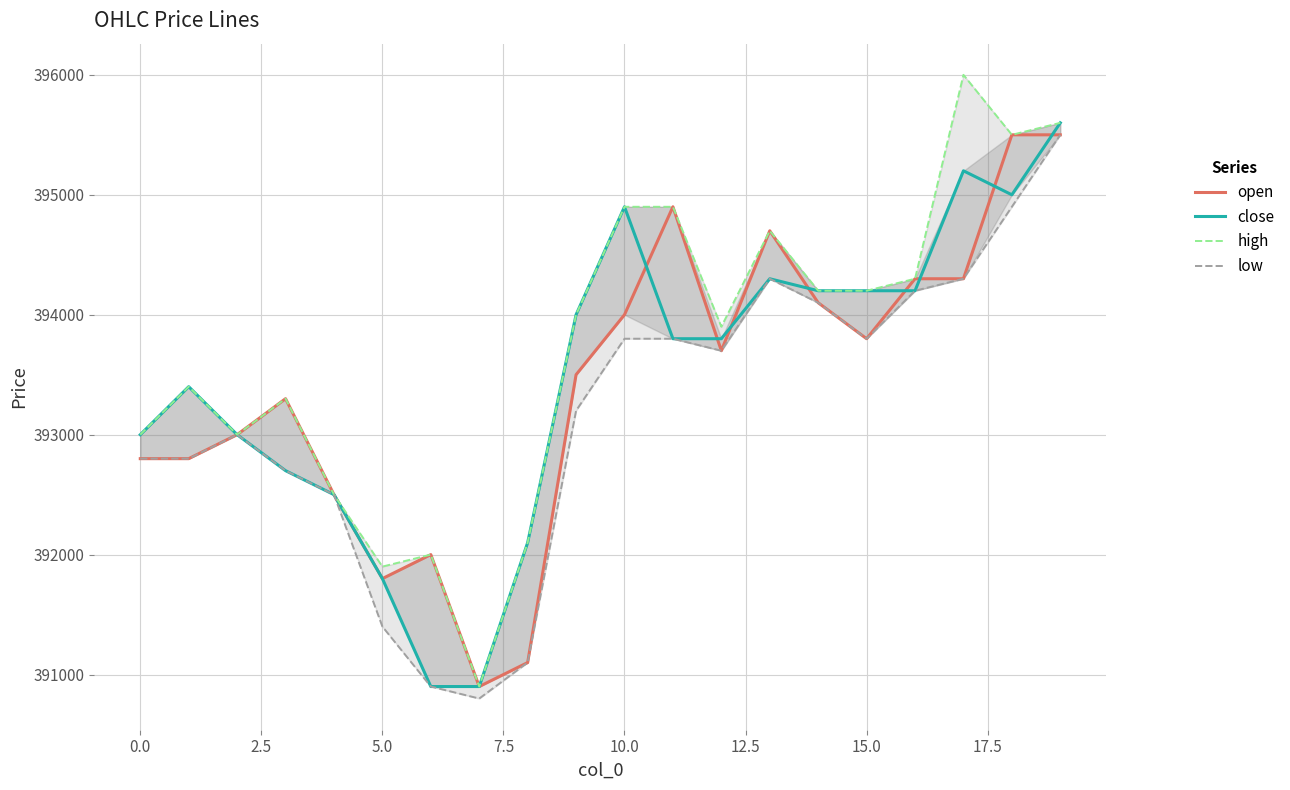

Which label corresponds to the largest value in the chart?

17